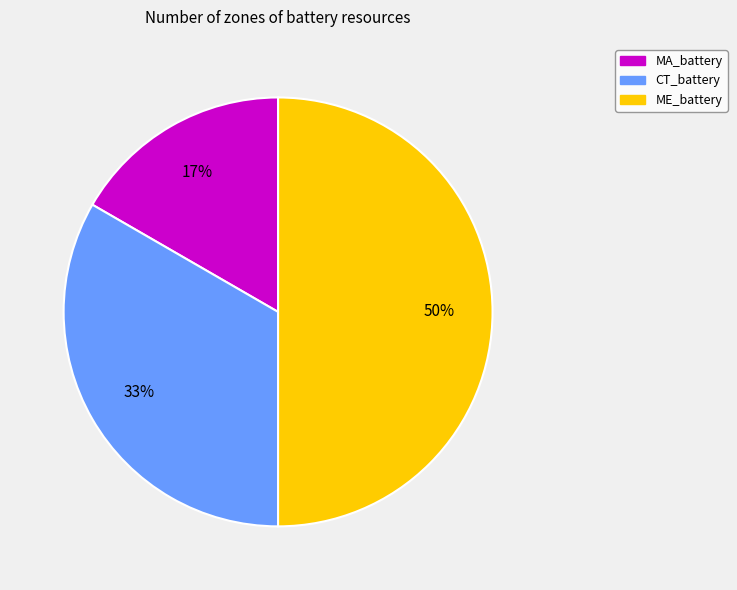

What is the largest slice in the pie chart?

ME_battery